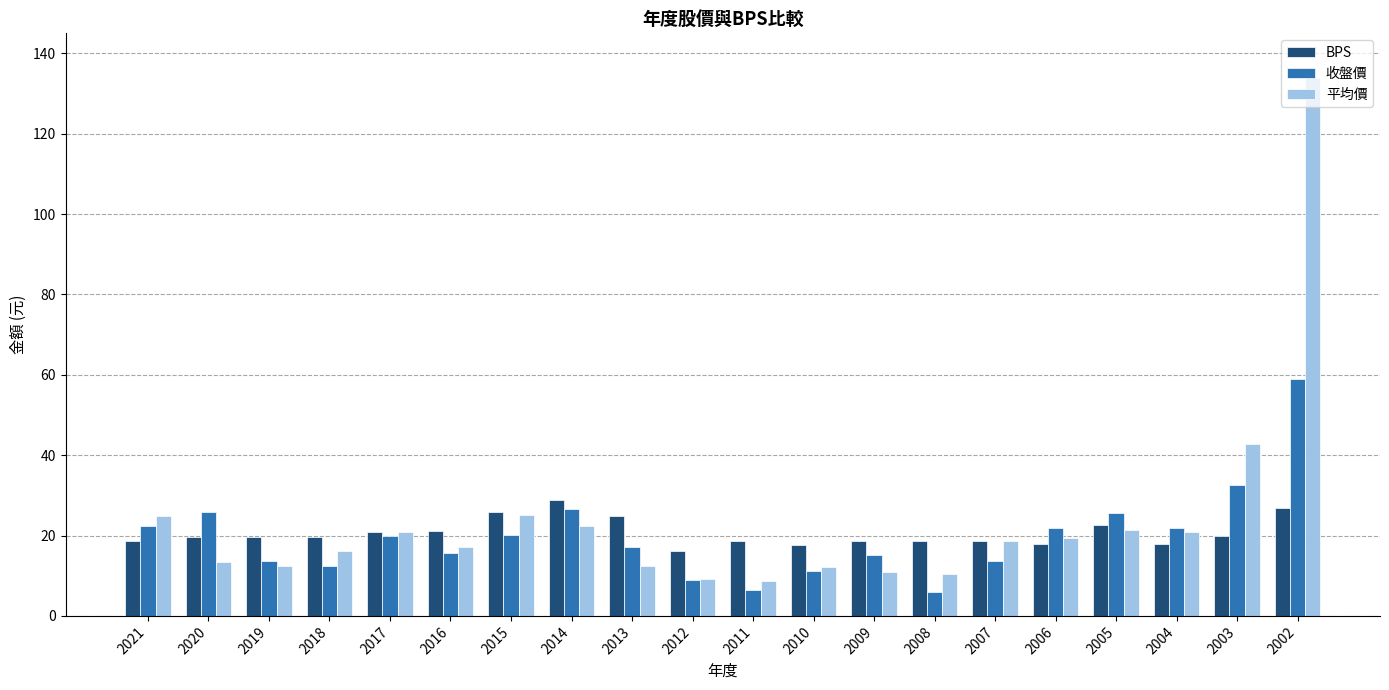

The BPS series shows 17.6 at 2010. True or false?

True